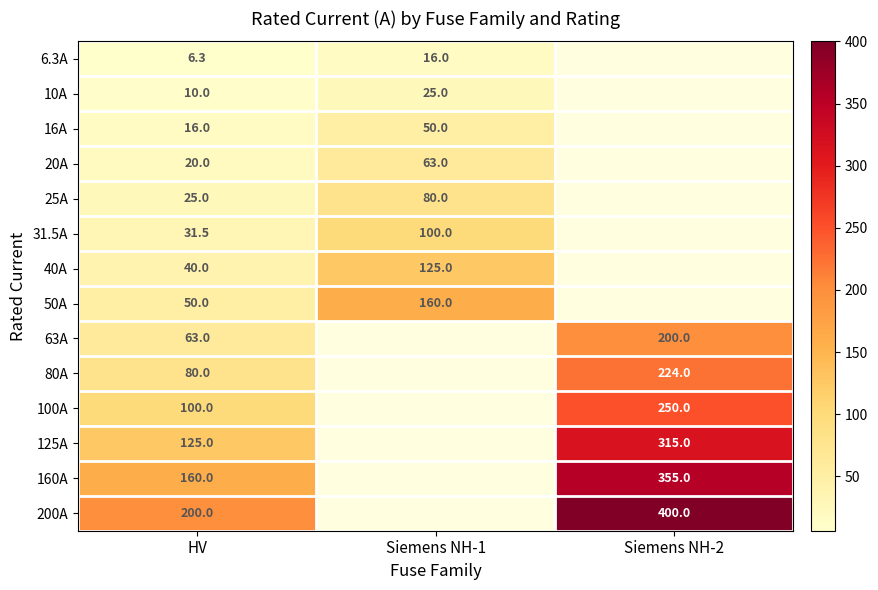

Rank the series at HV from highest to lowest value.

200A, 160A, 125A, 100A, 80A, 63A, 50A, 40A, 31.5A, 25A, 20A, 16A, 10A, 6.3A